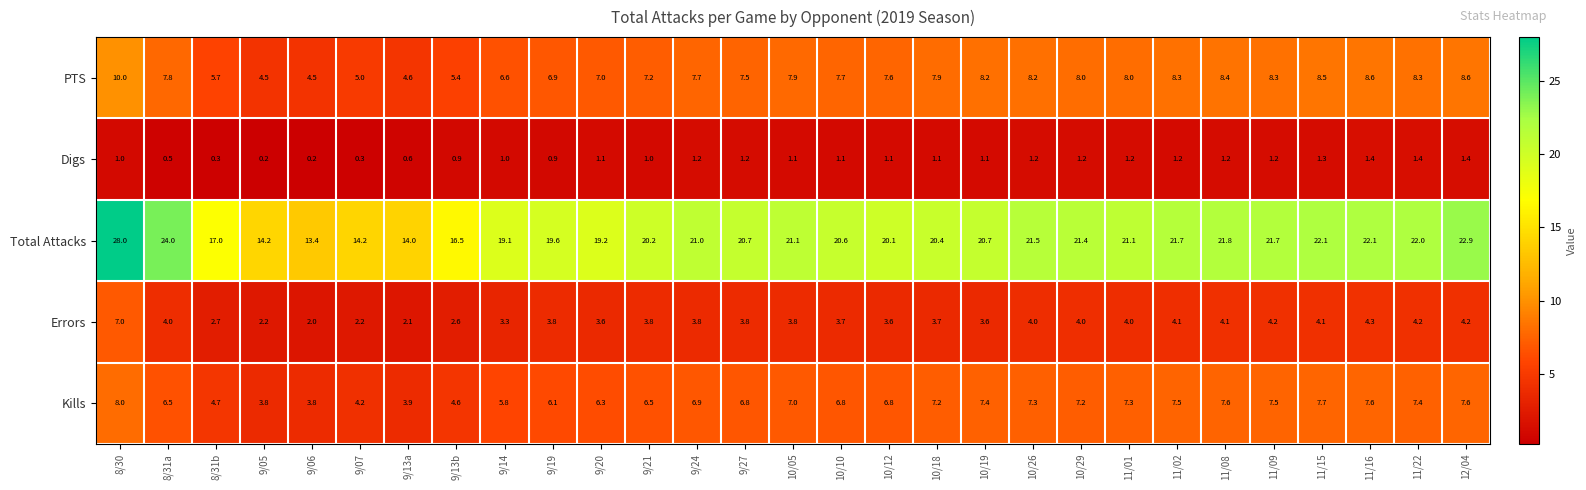

The value of Errors at 10/19 is 1.5. True or false?

False